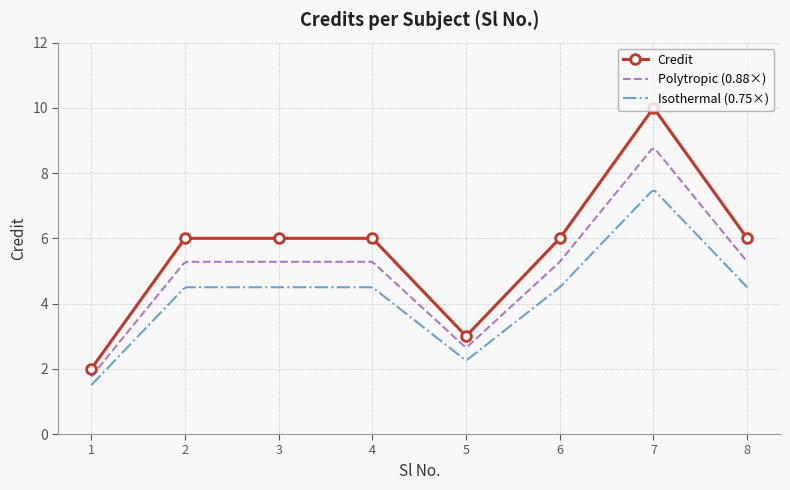

How many categories are shown in the chart?

8